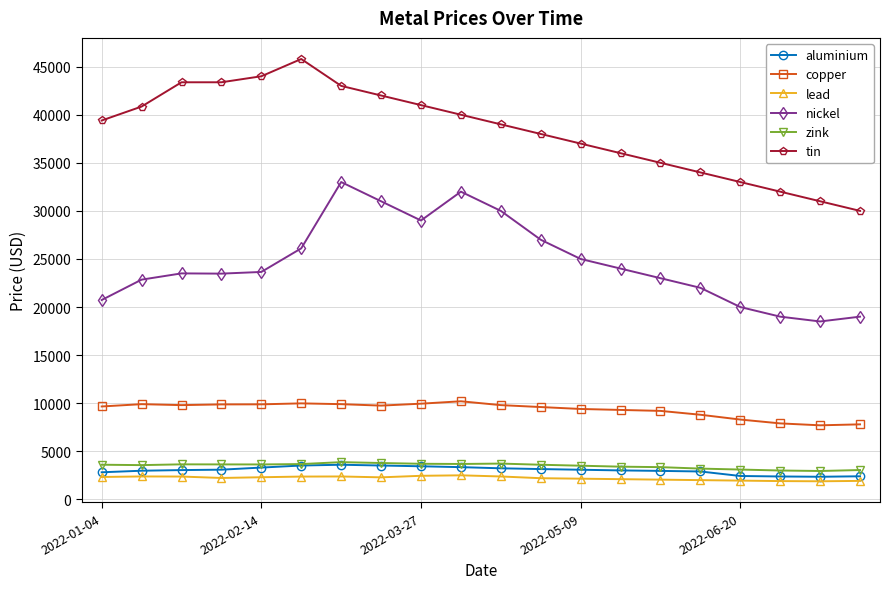

What is the maximum value shown in the chart?

45795.0